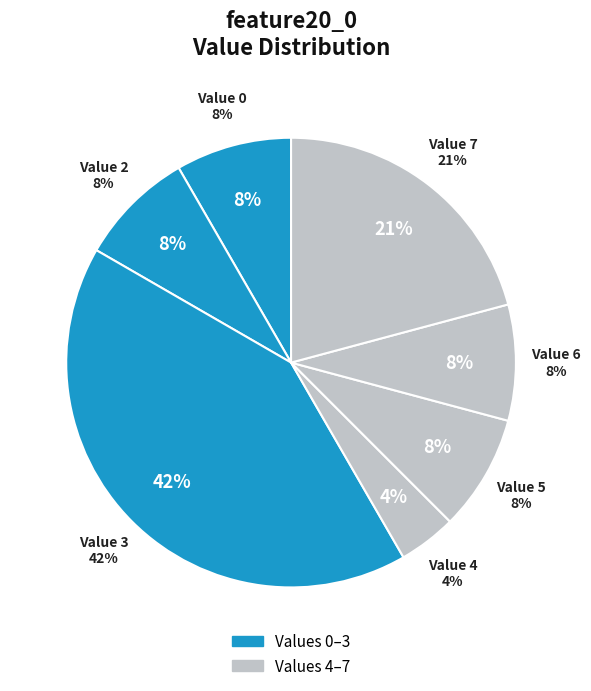

Is the sum of 6 and 0 greater than half?

No